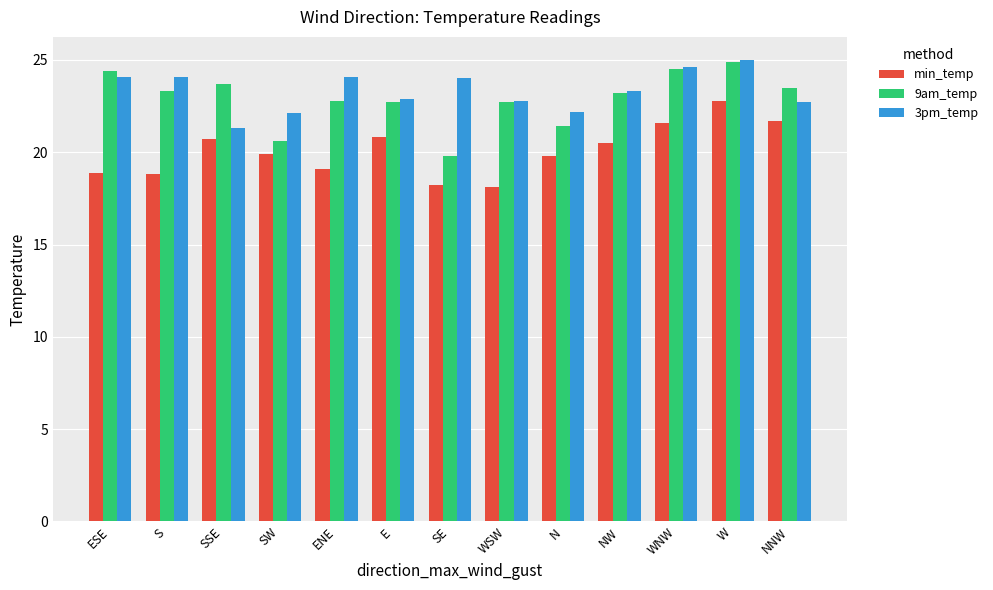

What is the value of the 9am_temp bar at the 9th from the left?

21.4